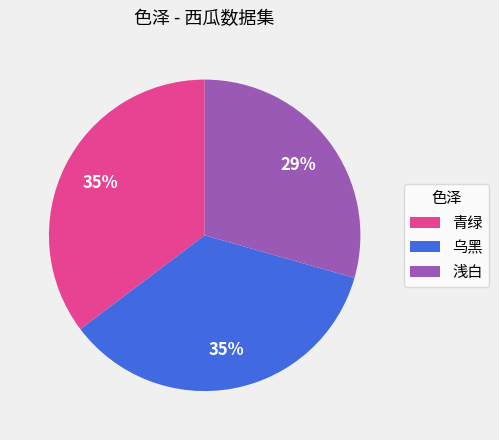

To the nearest percent, what is the combined percentage of 青绿 and 乌黑?

71%